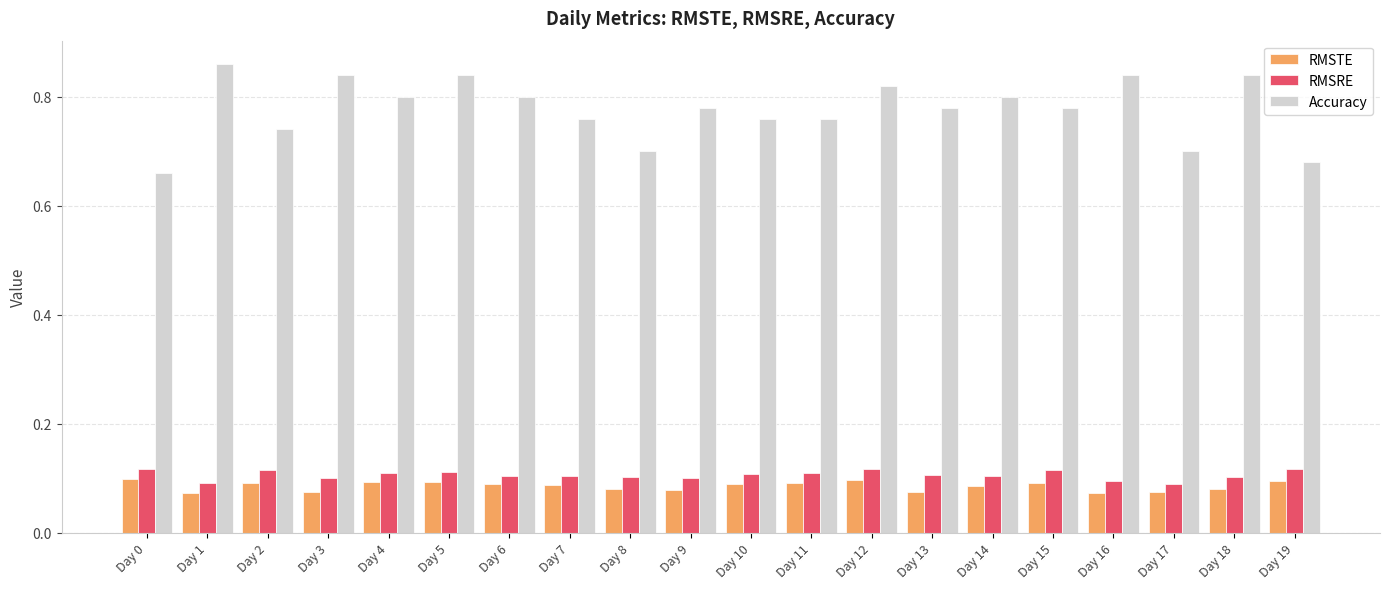

Is it true that RMSTE equals 0.1 at Day 19?

True